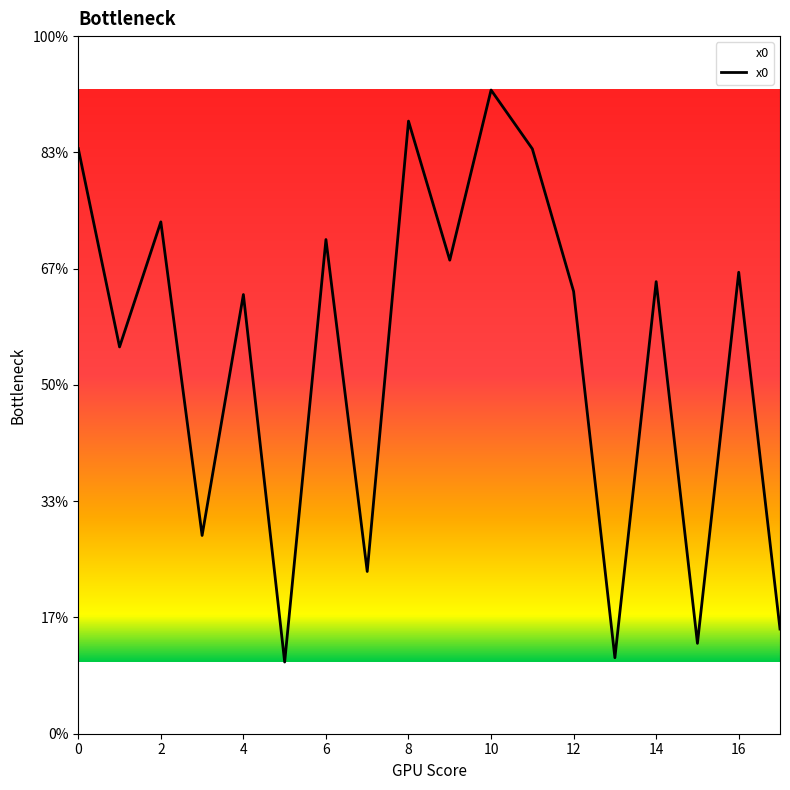

Reading left to right, transcribe all the data shown in this chart.

0=2.5	1=1.7	2=2.2	3=0.9	4=1.9	5=0.3	6=2.1	7=0.7	8=2.6	9=2.0	10=2.8	11=2.5	12=1.9	13=0.3	14=1.9	15=0.4	16=2.0	17=0.5